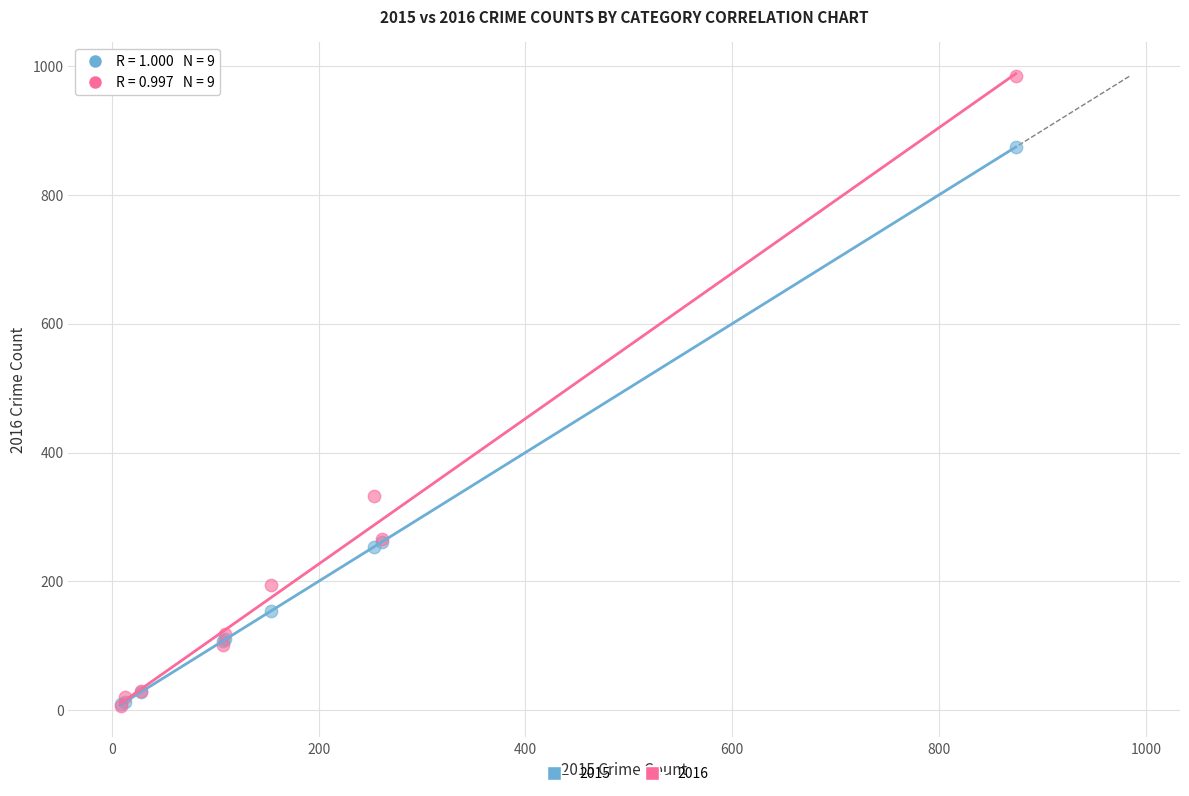

In the 2015 series, what Y value is closest to 441?

261